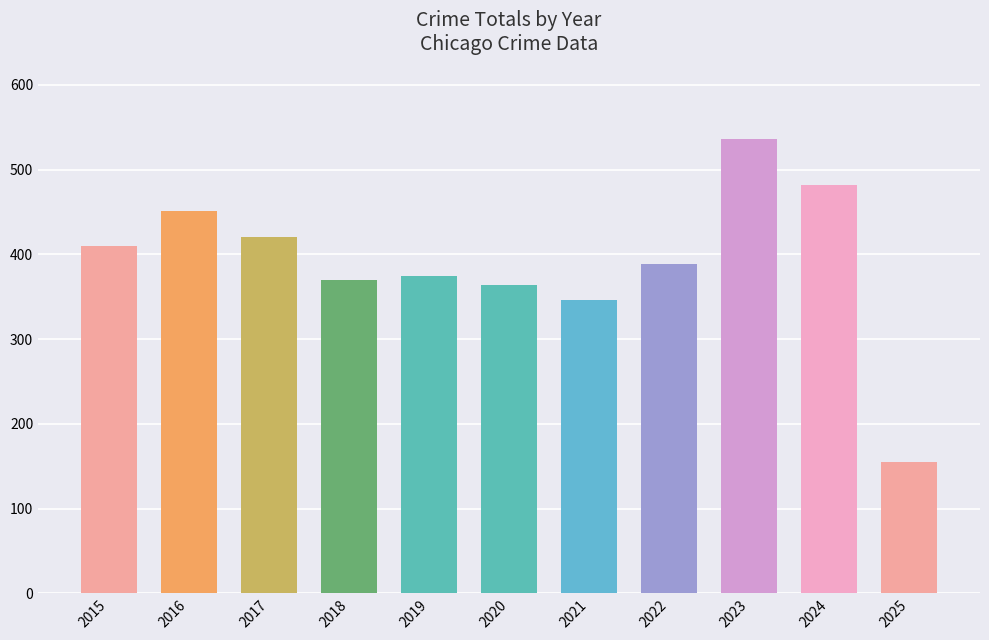

The value of Aggravated Assault at 2016 is 71. True or false?

False